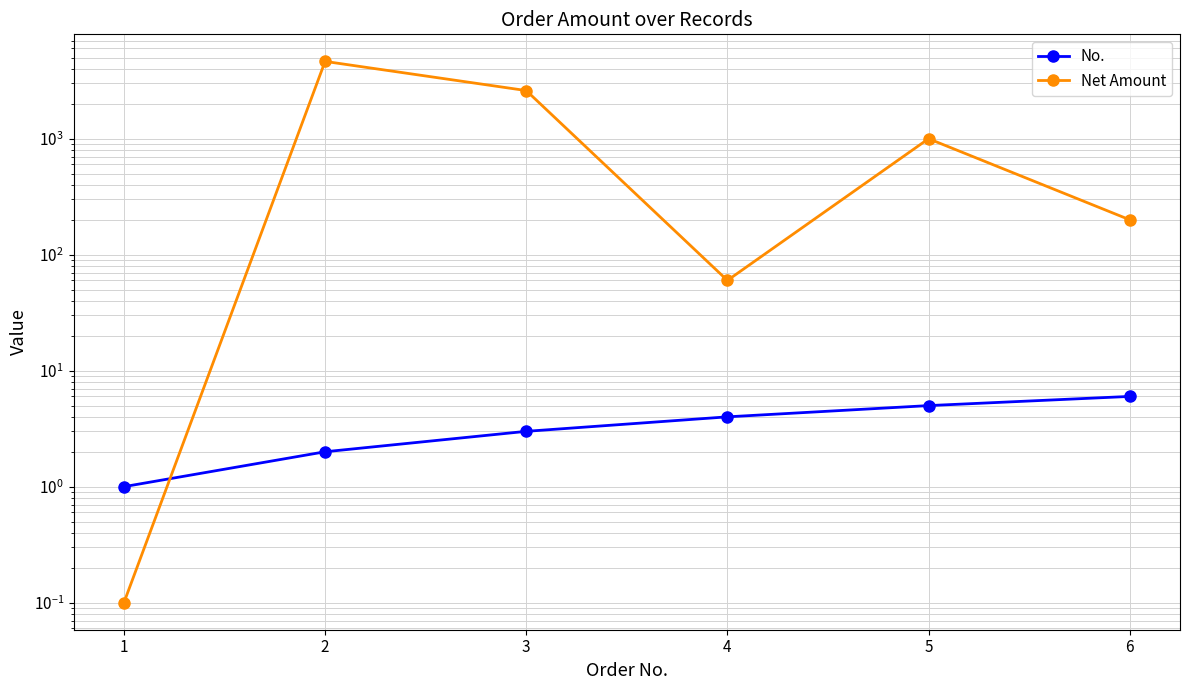

Which series changed the most between 2 and 3?

Net Amount